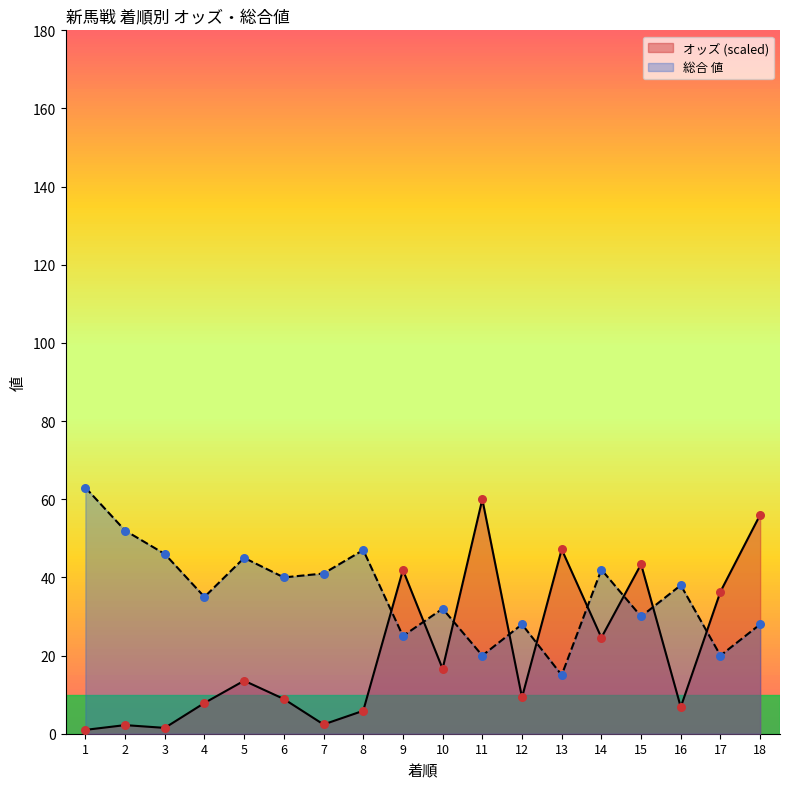

Is the value of オッズ at 1 greater than the value of 総合 値 at 13?

No